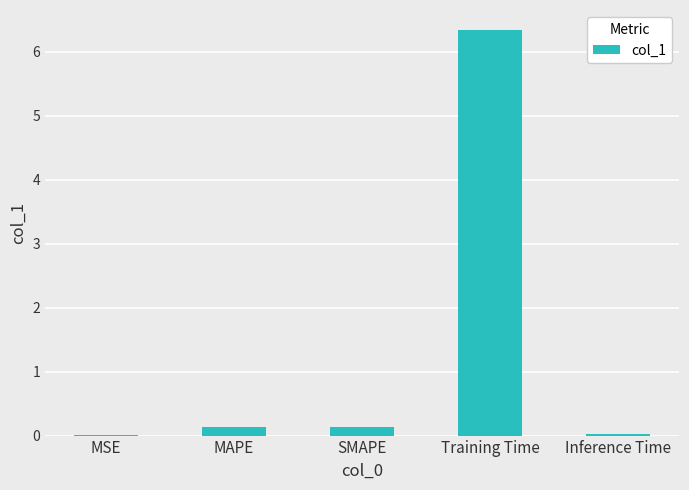

Which has a higher value, MSE or MAPE?

MAPE